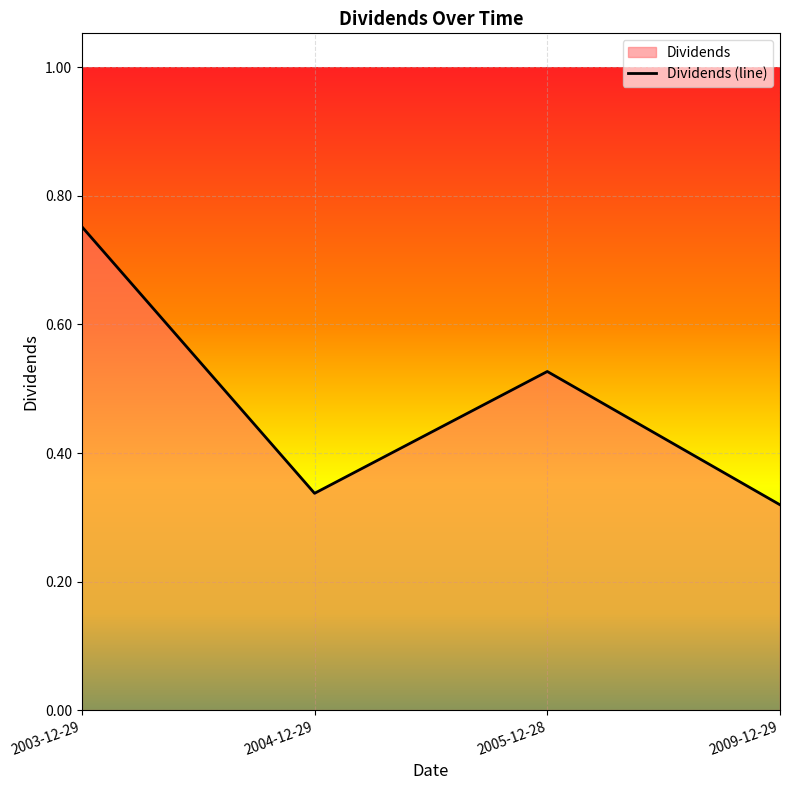

How many points are higher than both their immediate neighbors (excluding endpoints)?

1